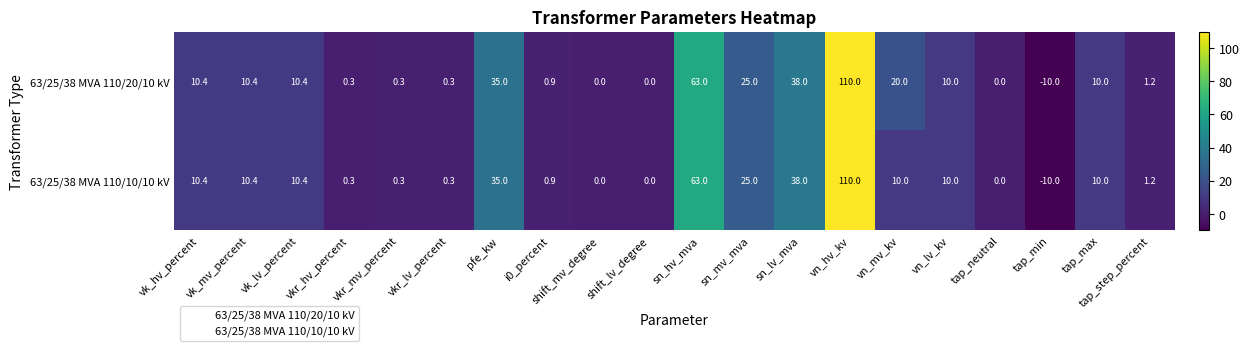

List the series in order of their overall mean, lowest first.

63/25/38 MVA 110/10/10 kV, 63/25/38 MVA 110/20/10 kV